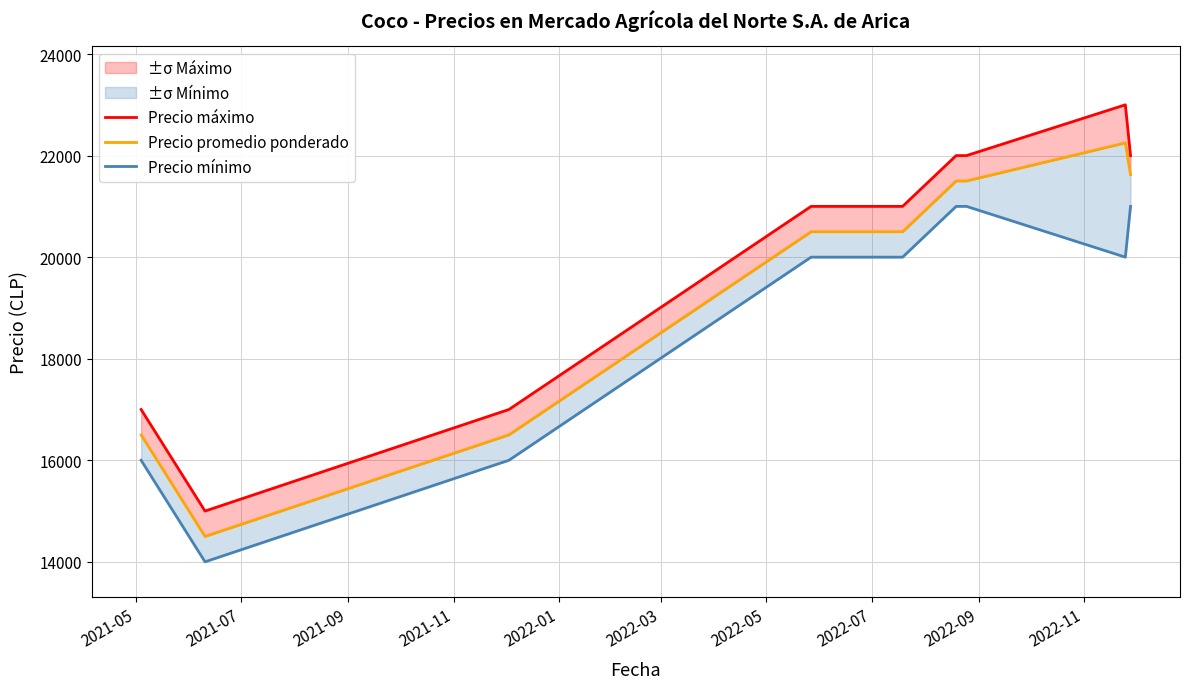

Reading left to right, extract all data points from this chart.

Precio máximo: 17000	15000	17000	21000	21000	22000	22000	23000	22000
Precio promedio ponderado: 16500	14500	16500	20500	20500	21500	21500	22250	21625
Precio mínimo: 16000	14000	16000	20000	20000	21000	21000	20000	21000